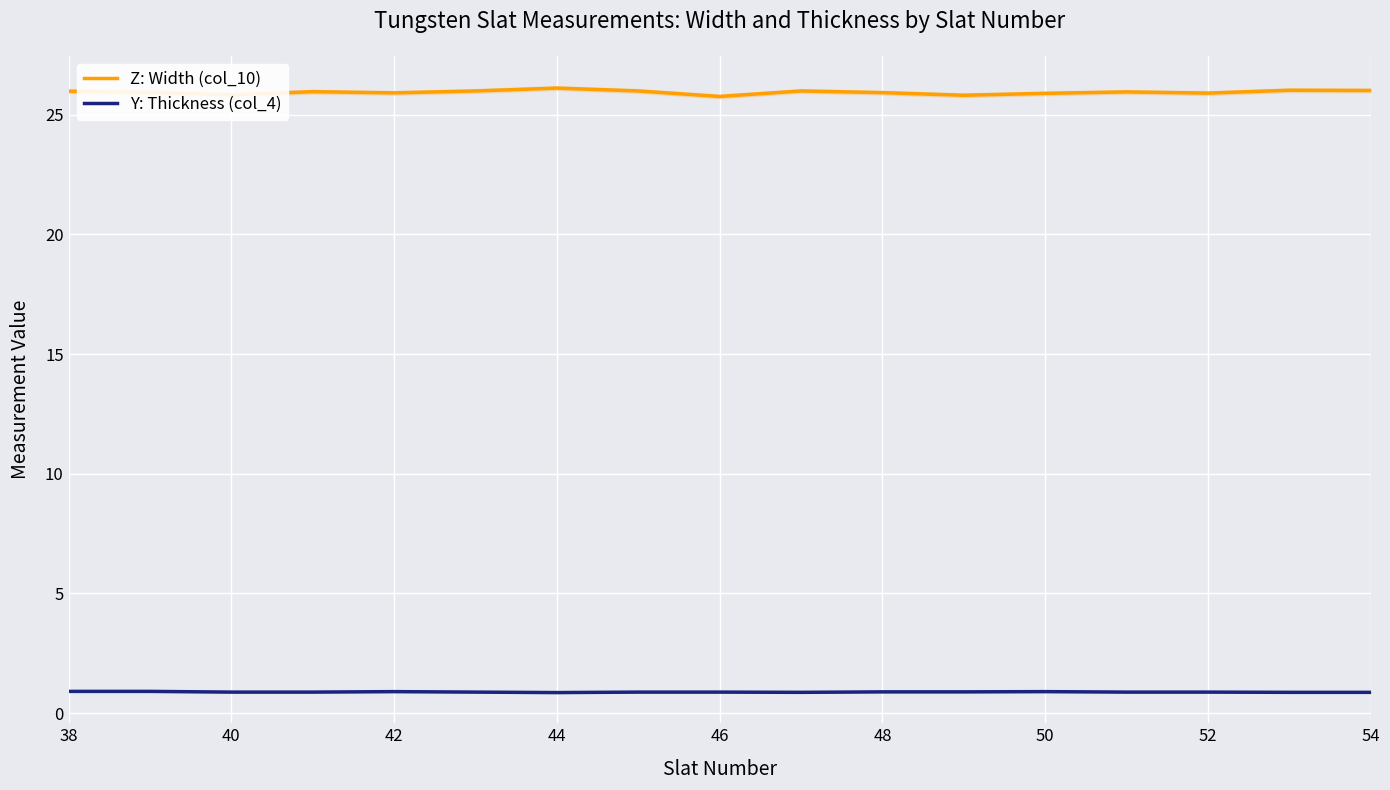

What is the average value of the Z: Width (col_10) series?

25.9